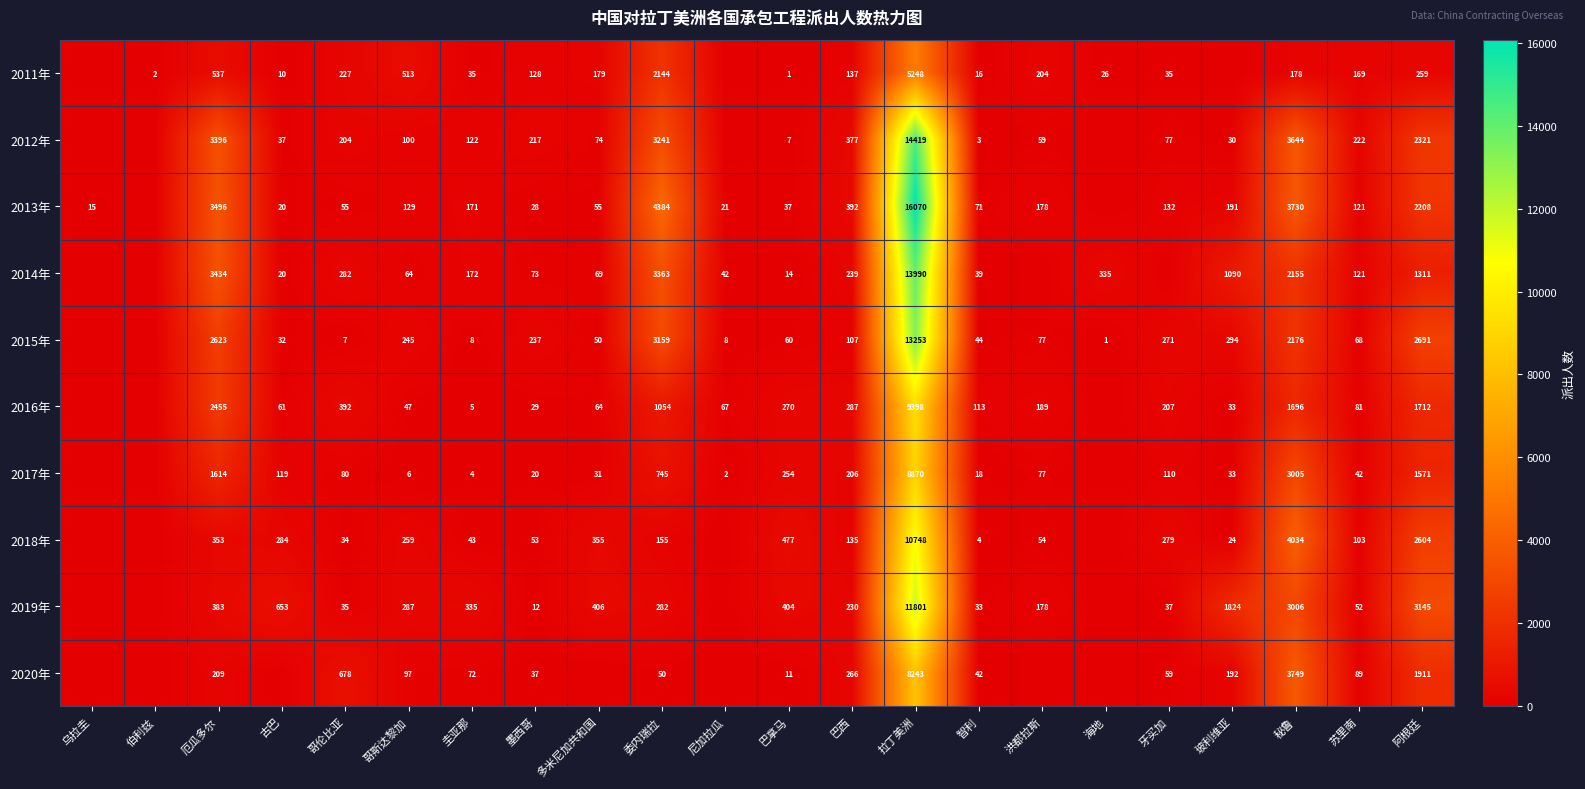

What is the difference between the highest and lowest values at 圭亚那?

331